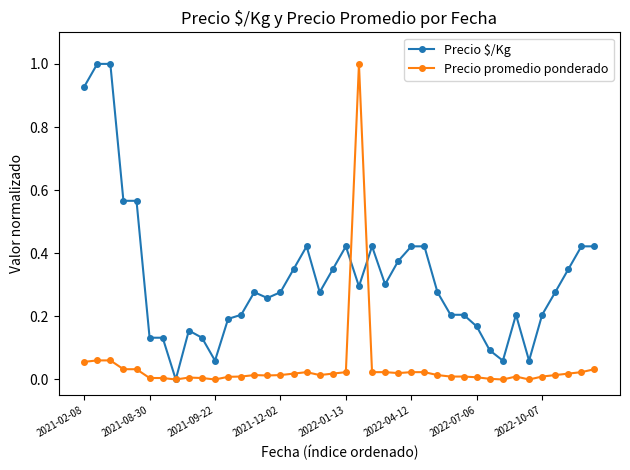

Count the number of data series in this chart.

2